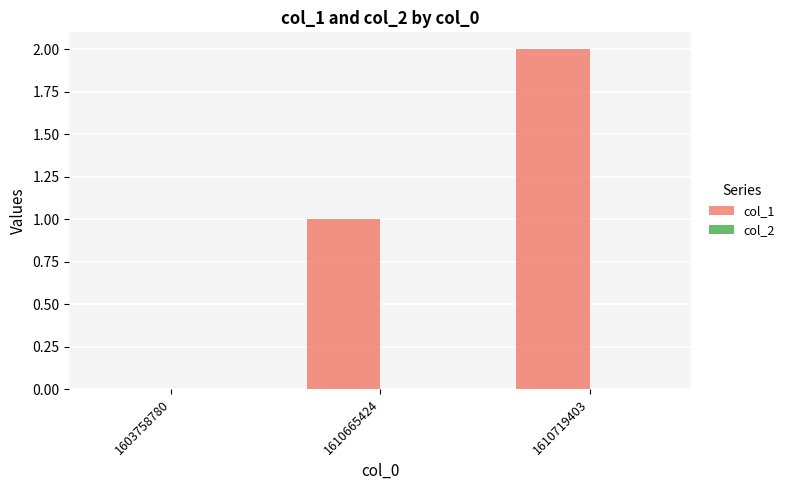

Which label corresponds to the largest value in the chart?

1610719403